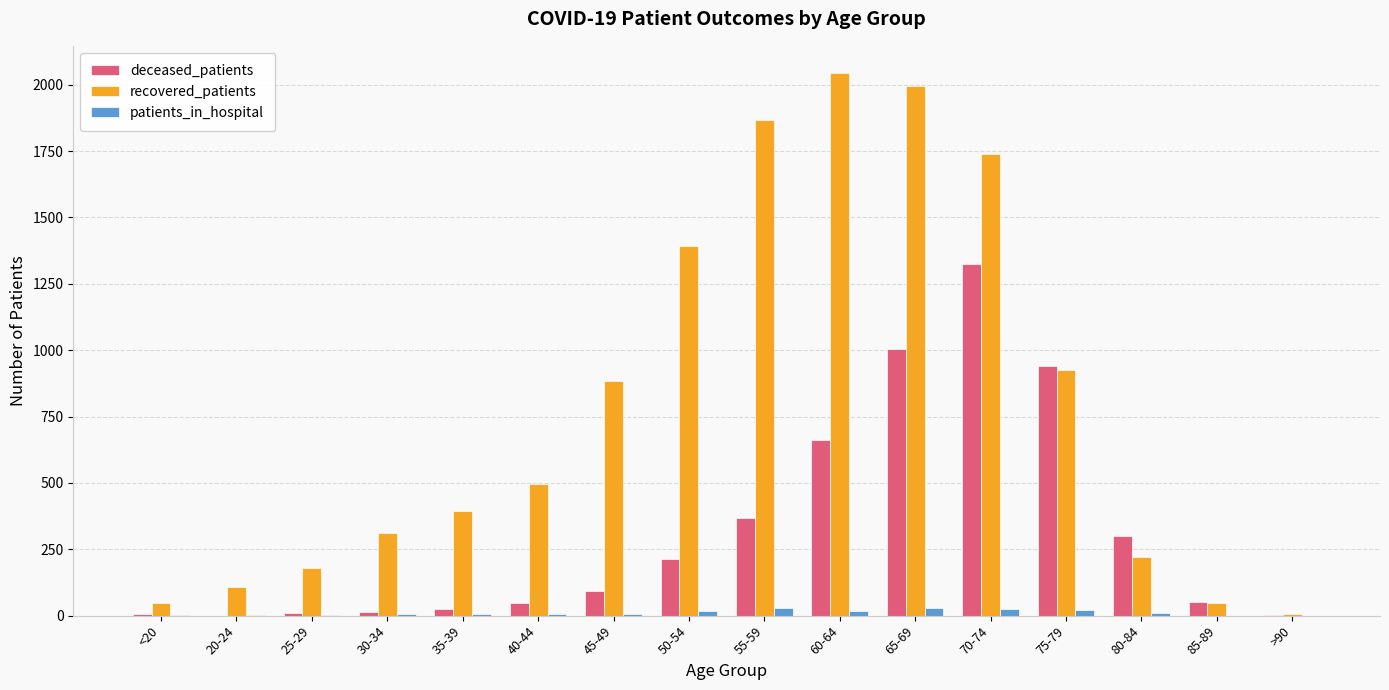

The recovered_patients series shows 1867 at 55-59. True or false?

True